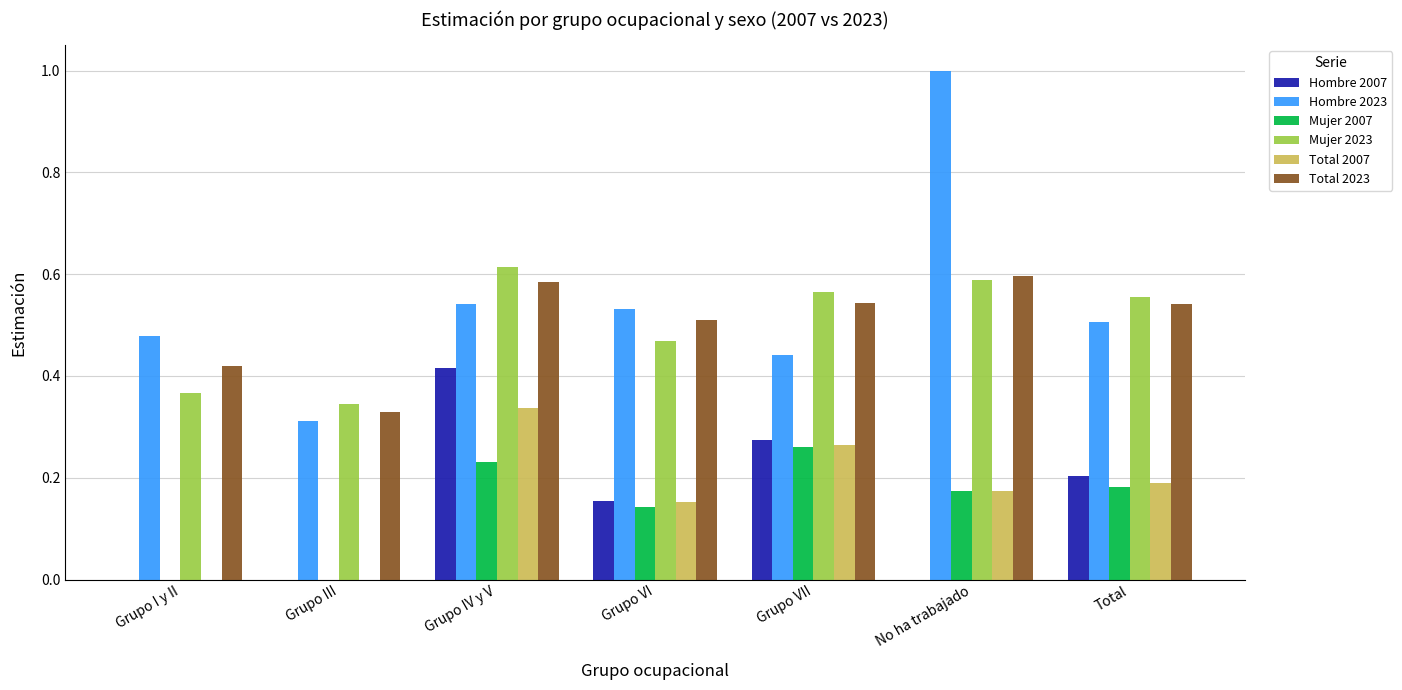

How many groups of bars are there?

7